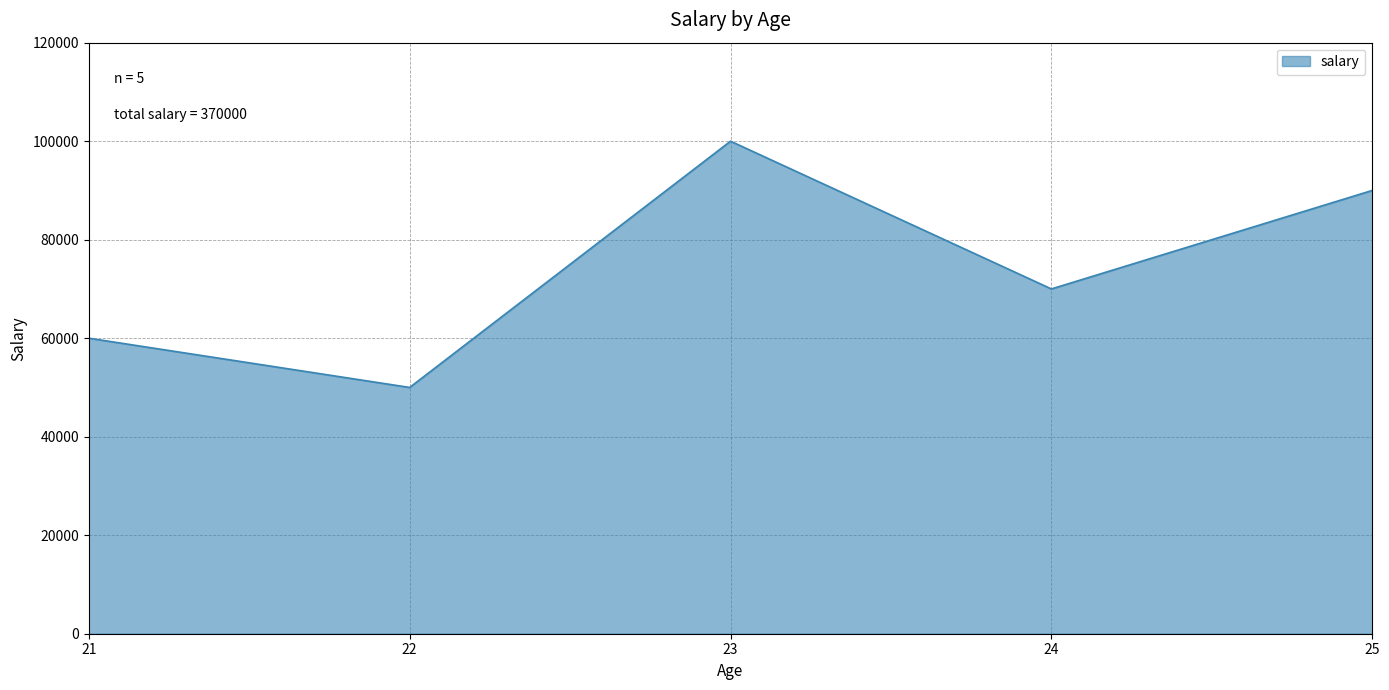

What is the change in value from 23 to 24?

-30000